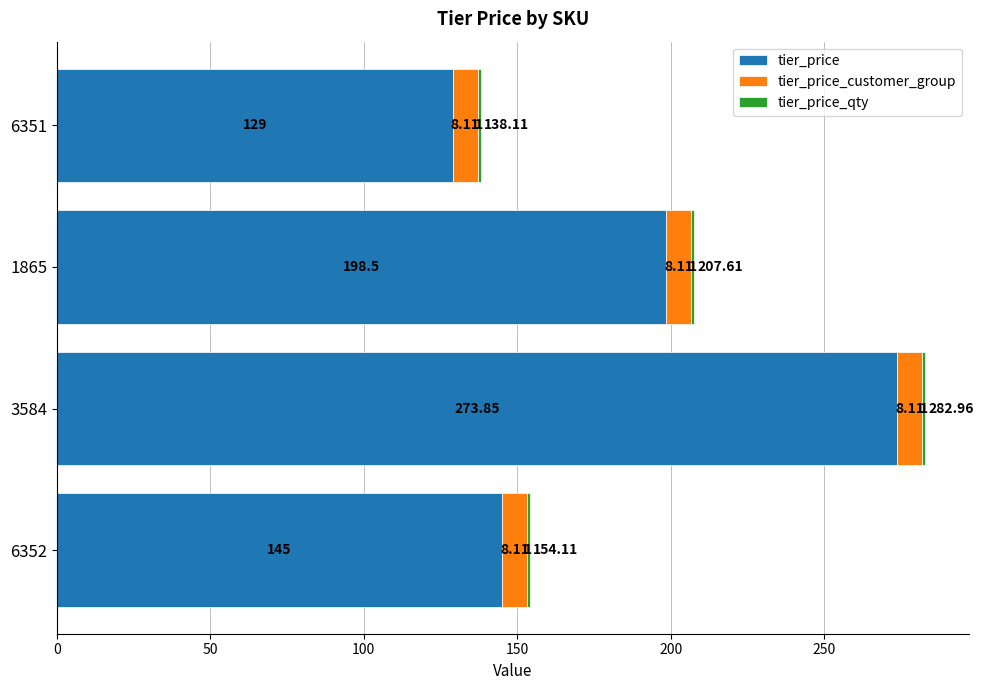

What is the difference between the second highest and minimum values in the tier_price series?

69.5